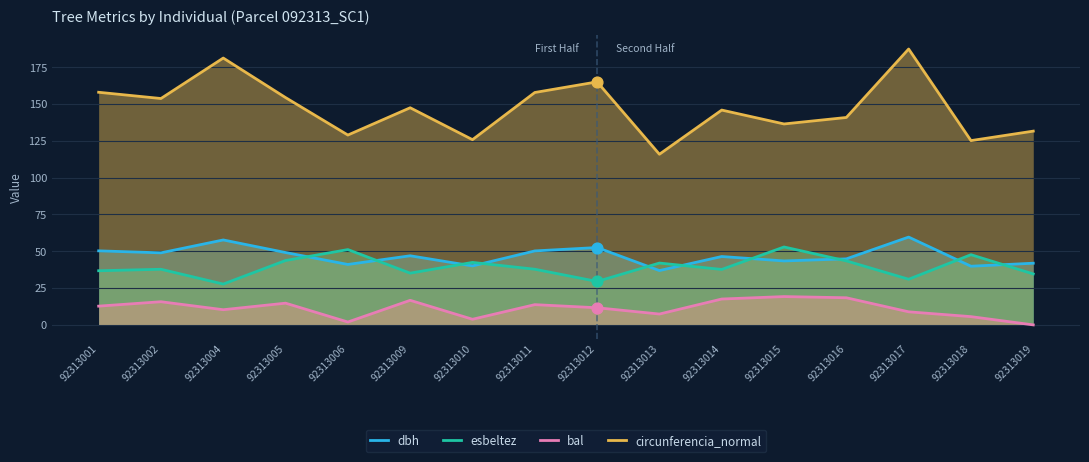

Which series has the largest total across all categories?

circunferencia_normal